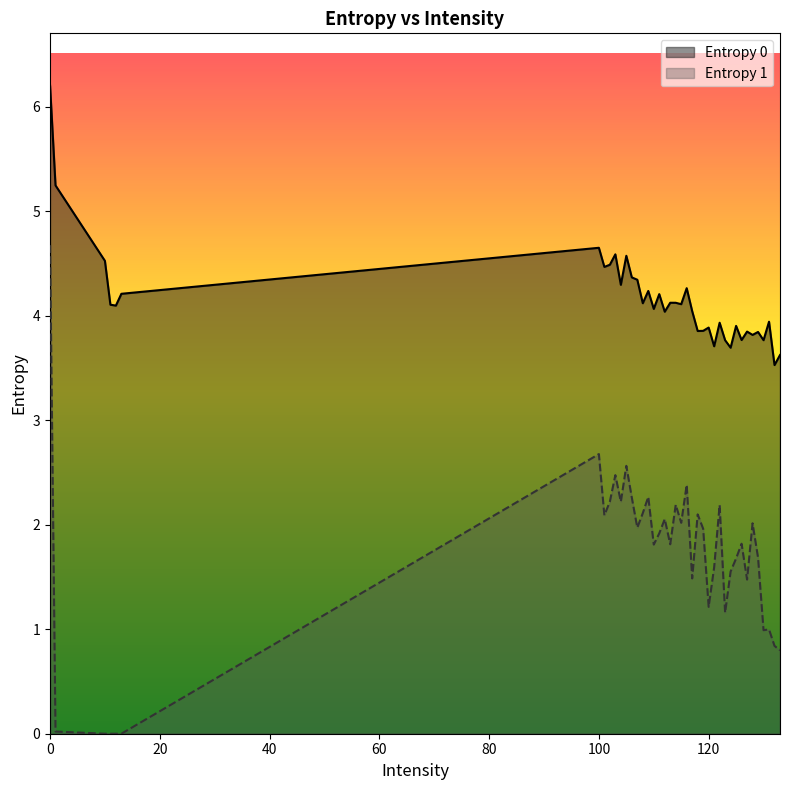

True or false: Entropy 1 and Entropy 0 cross at least once.

False